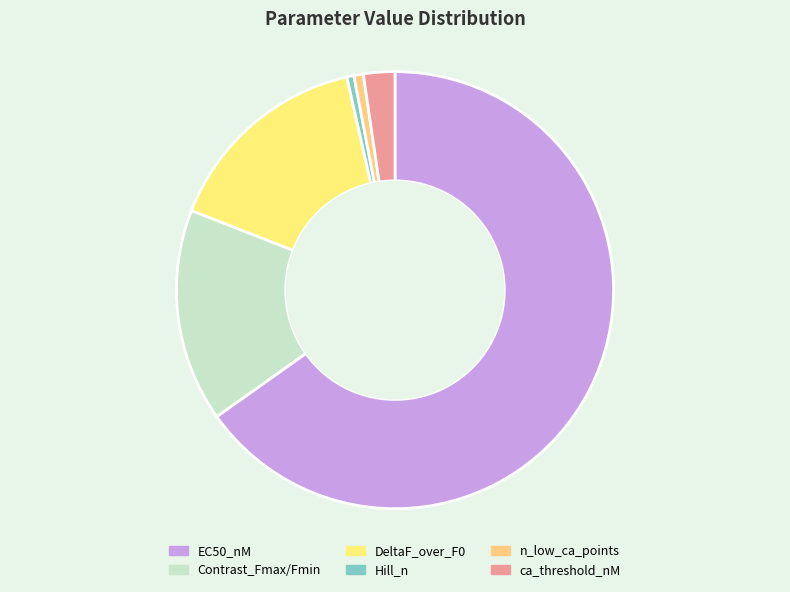

How many segments does this pie chart have?

6